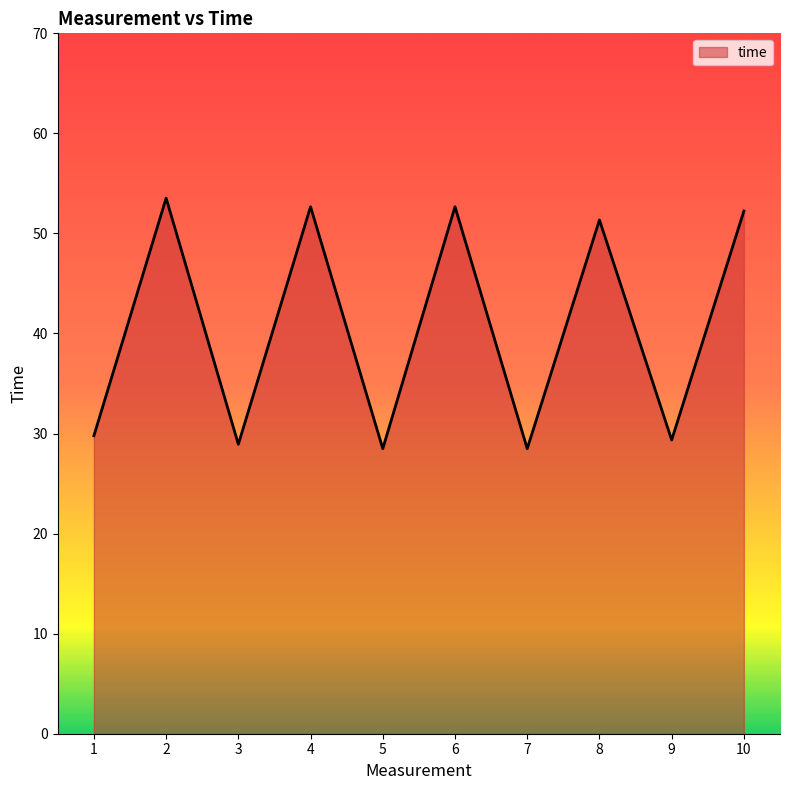

At which label is the value closest to 41?

8